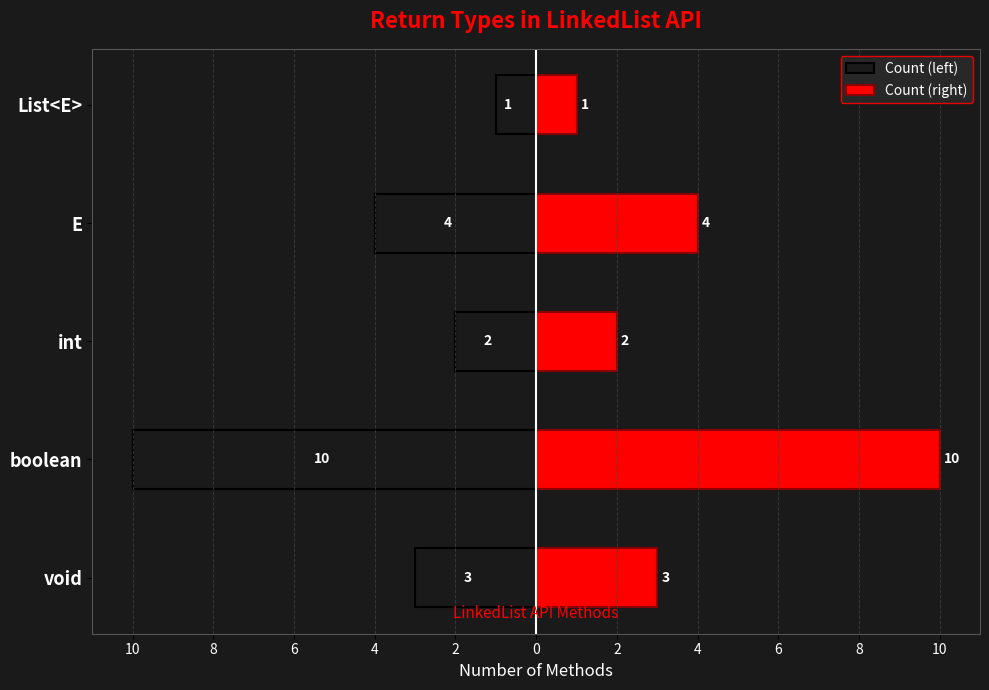

Which has a higher value, void or boolean?

void